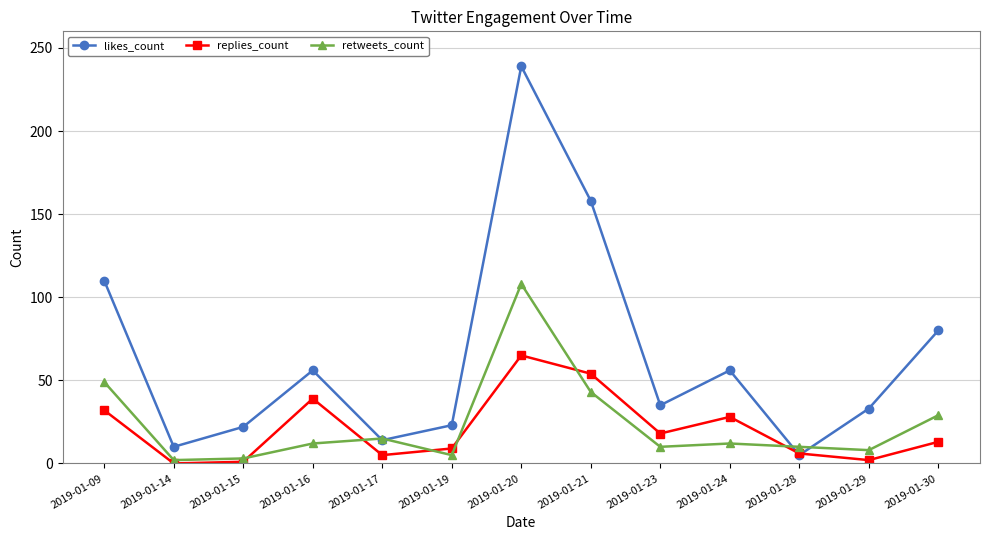

In likes_count, how many points are lower than both neighbors (excluding endpoints)?

4